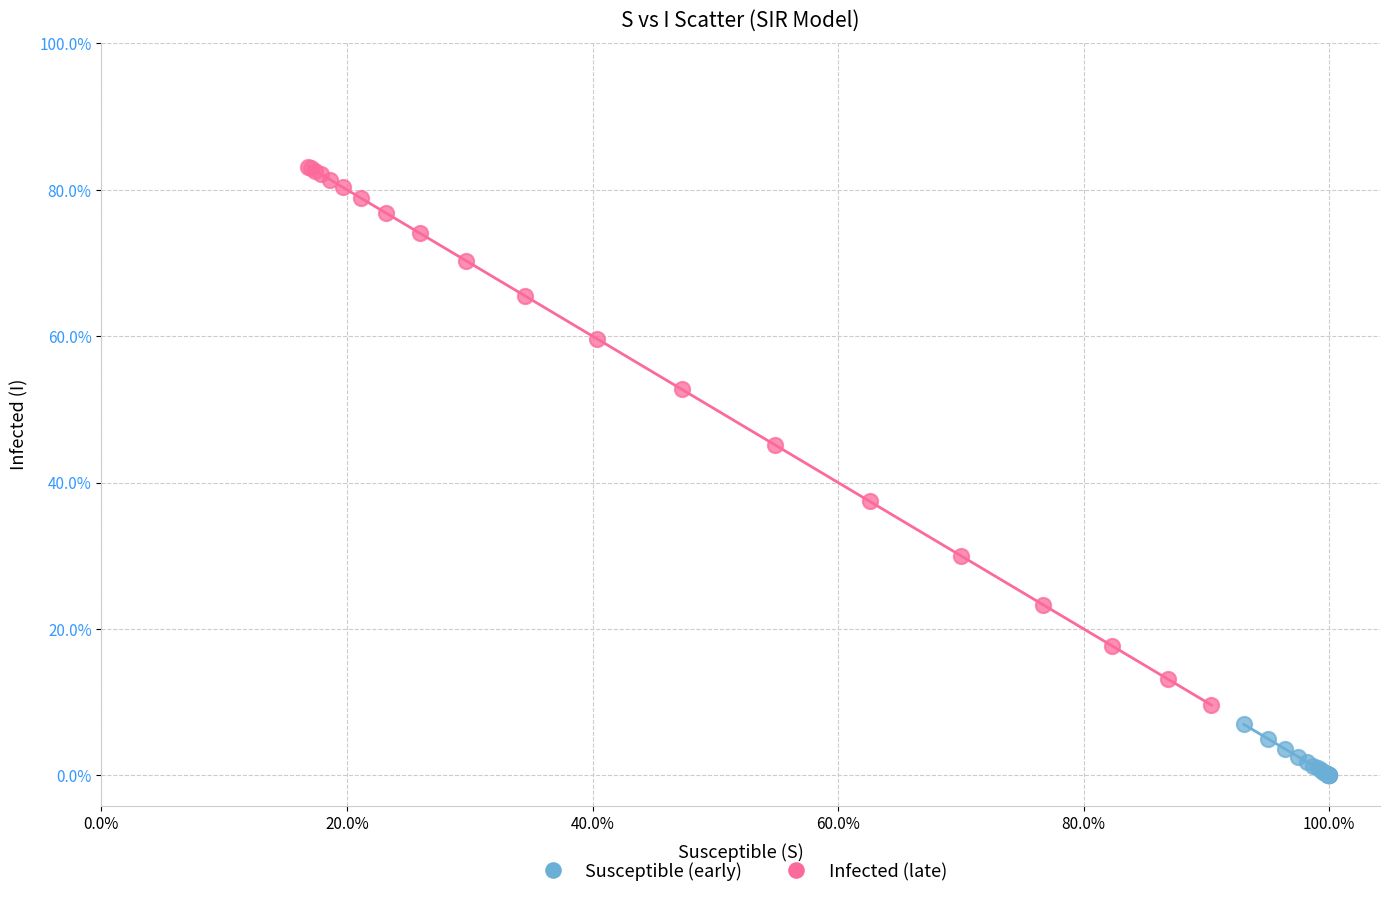

Which series has the widest spread of Y values?

Infected (late)